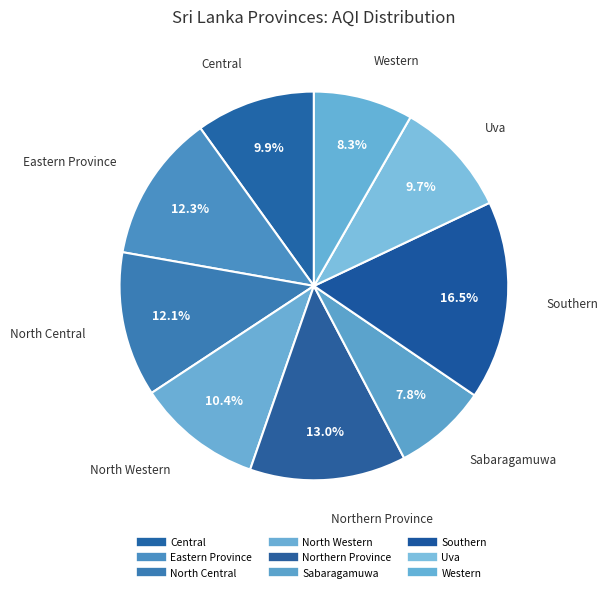

What percentage is the North Western slice, to the nearest percent?

10%